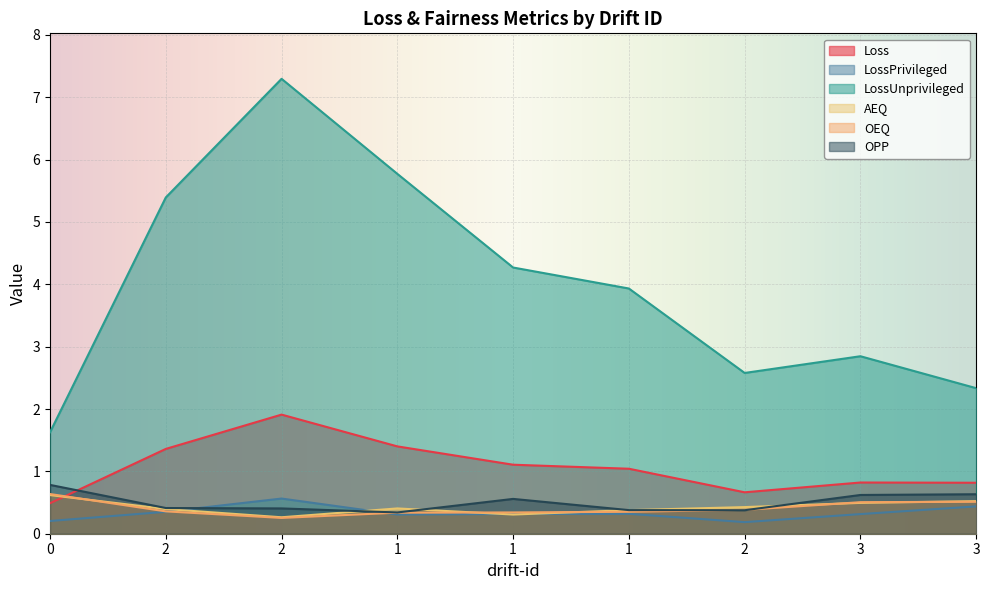

How many lines are shown in the chart?

6